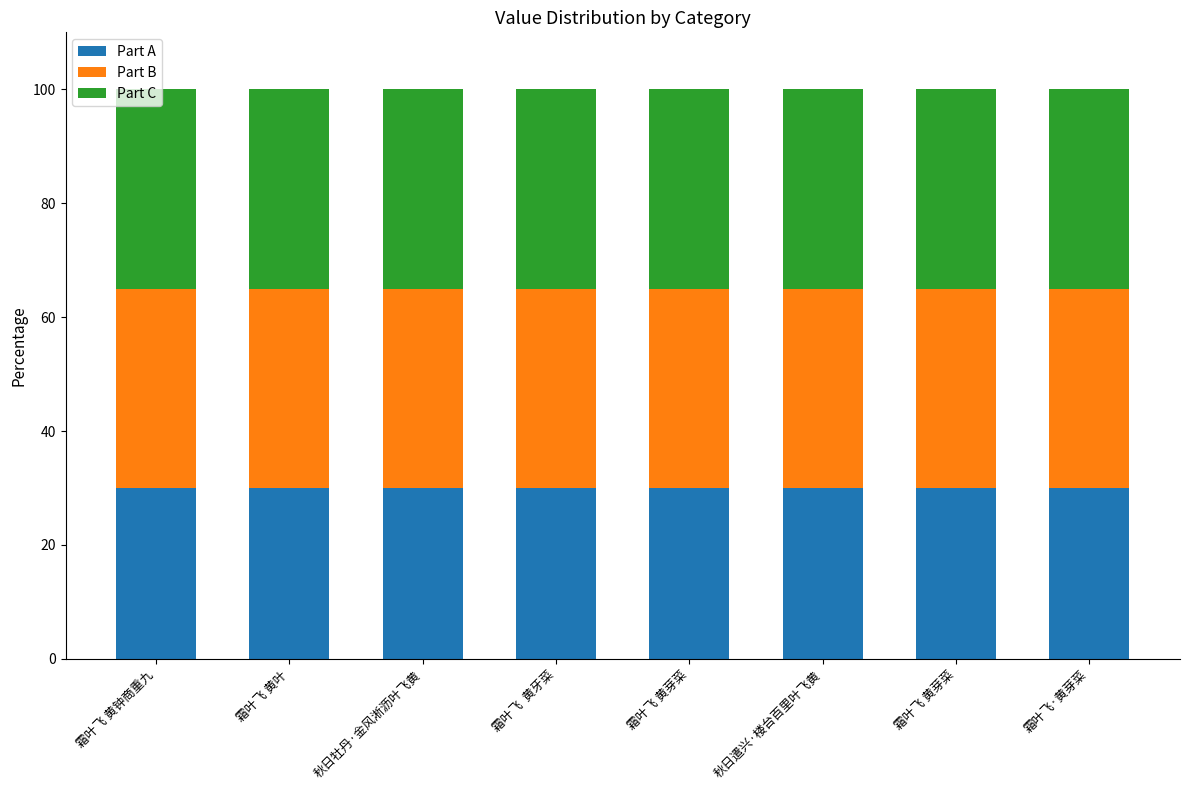

What is the label of the 1st bar from the right?

霜叶飞·黄芽菜